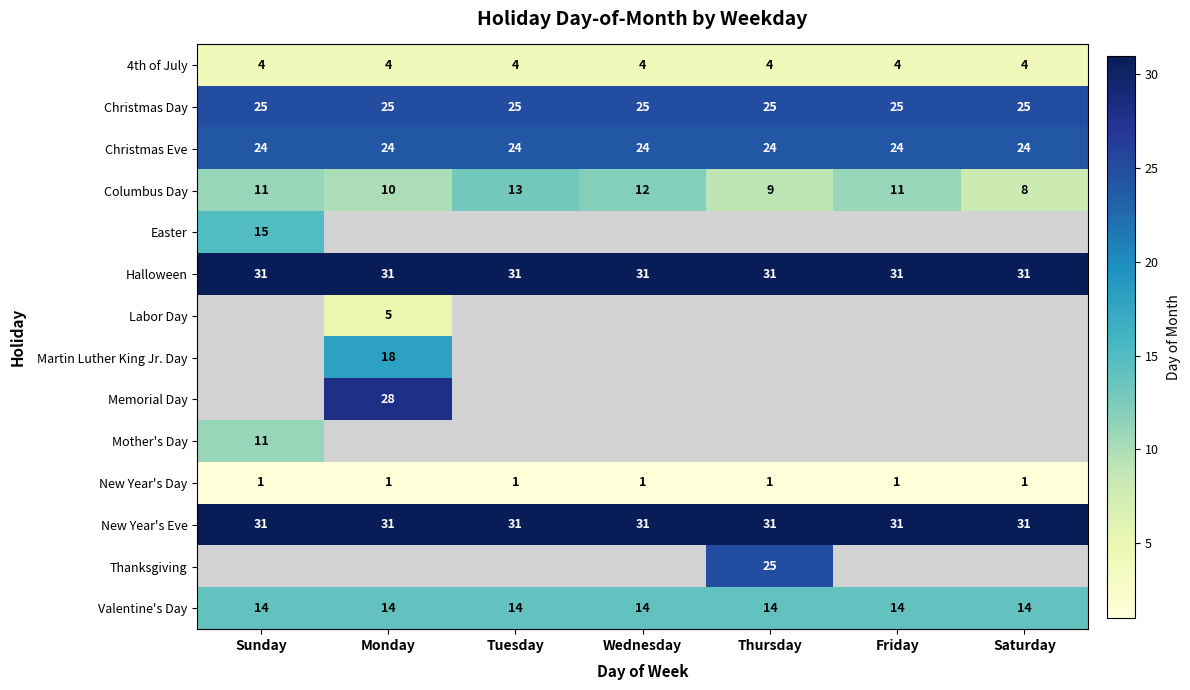

What is the sum of the Christmas Eve values at Thursday and Wednesday?

48